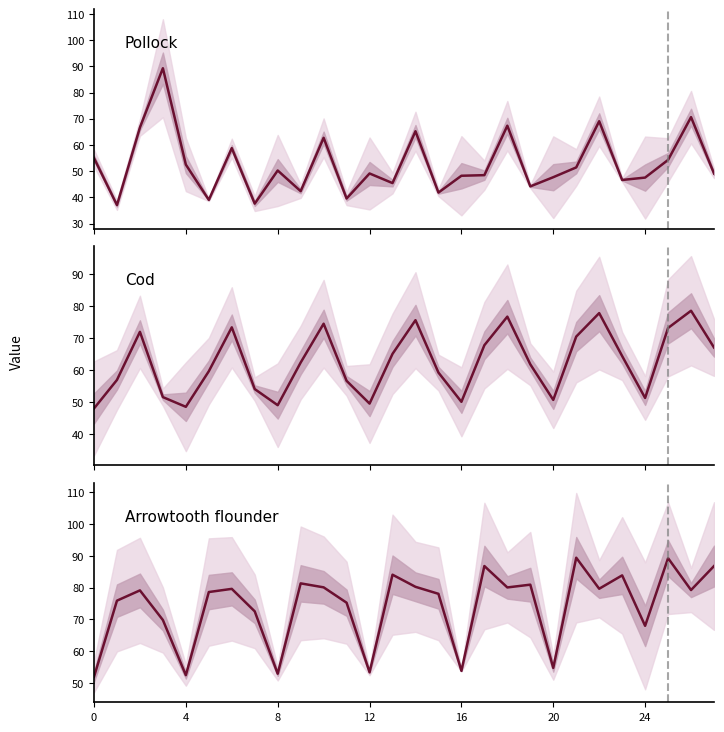

How many points are lower than both their immediate neighbors (excluding endpoints)?

9